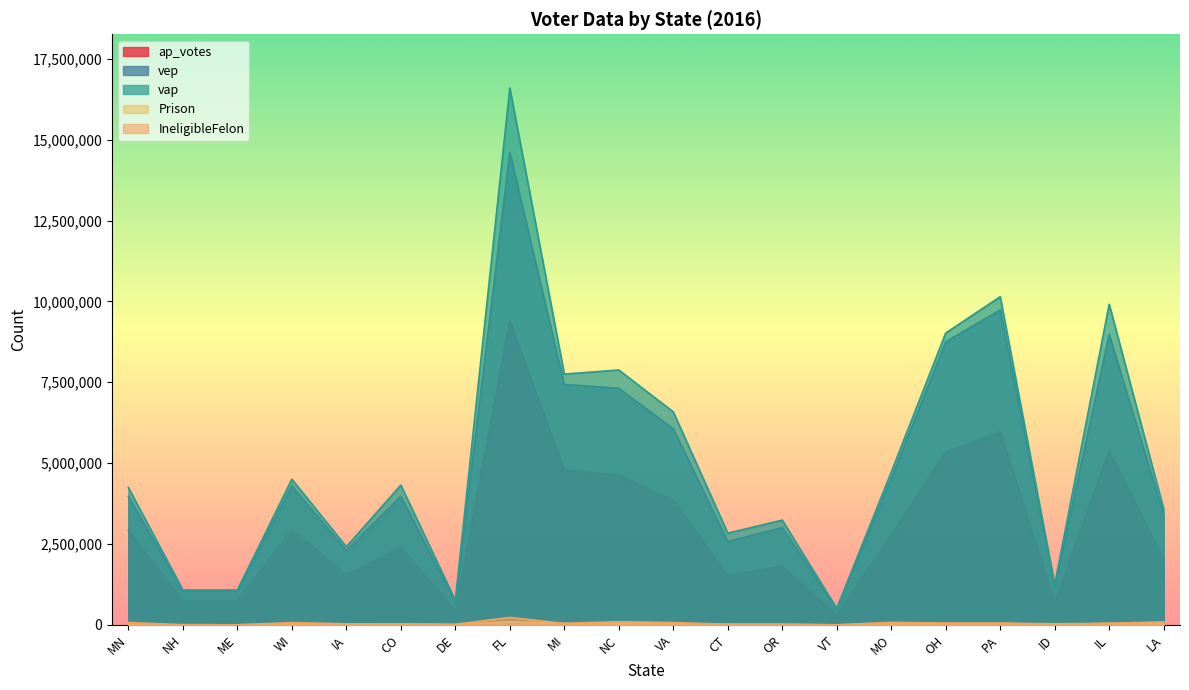

The vep series shows 3573385 at IA. True or false?

False